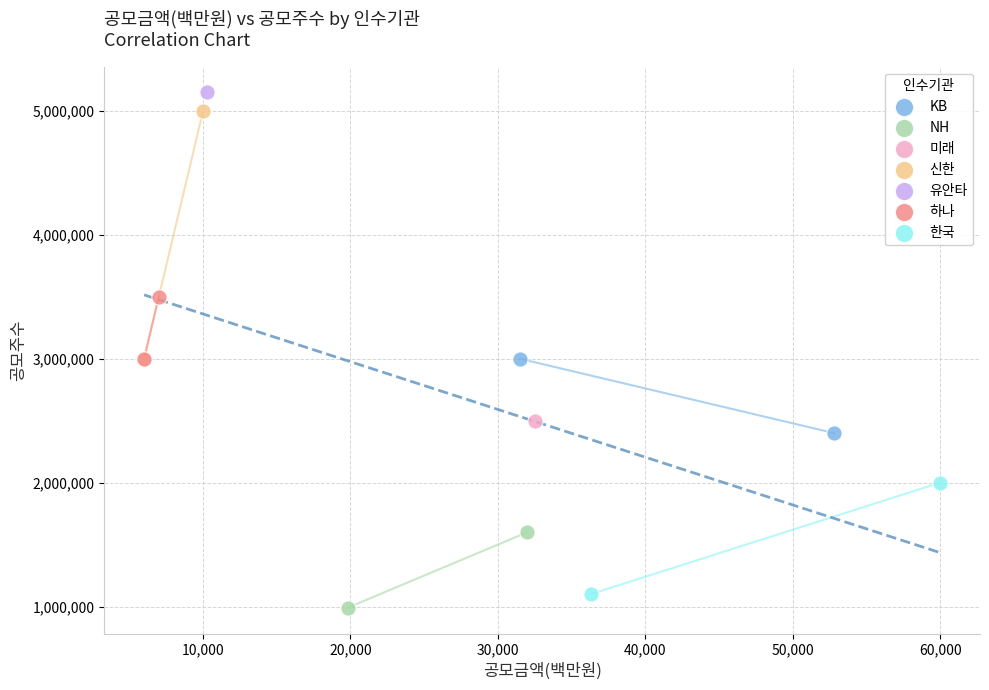

What are all the series names shown in the legend?

KB, NH, 미래, 신한, 유안타, 하나, 한국